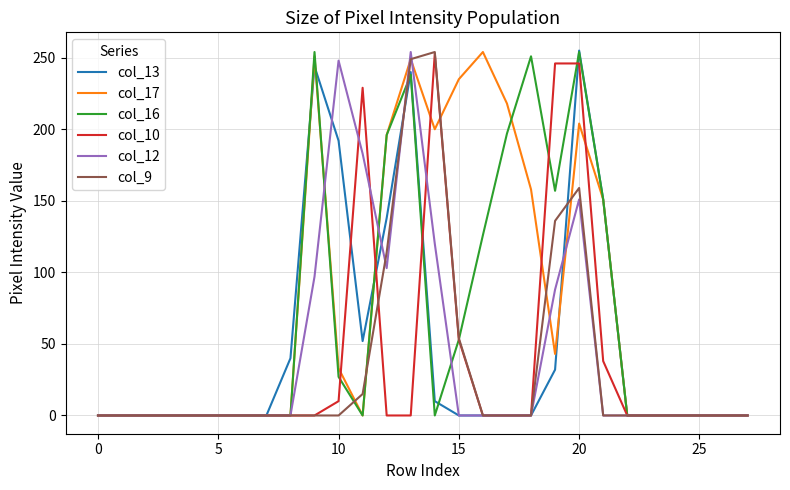

What is the maximum value shown in the chart?

255